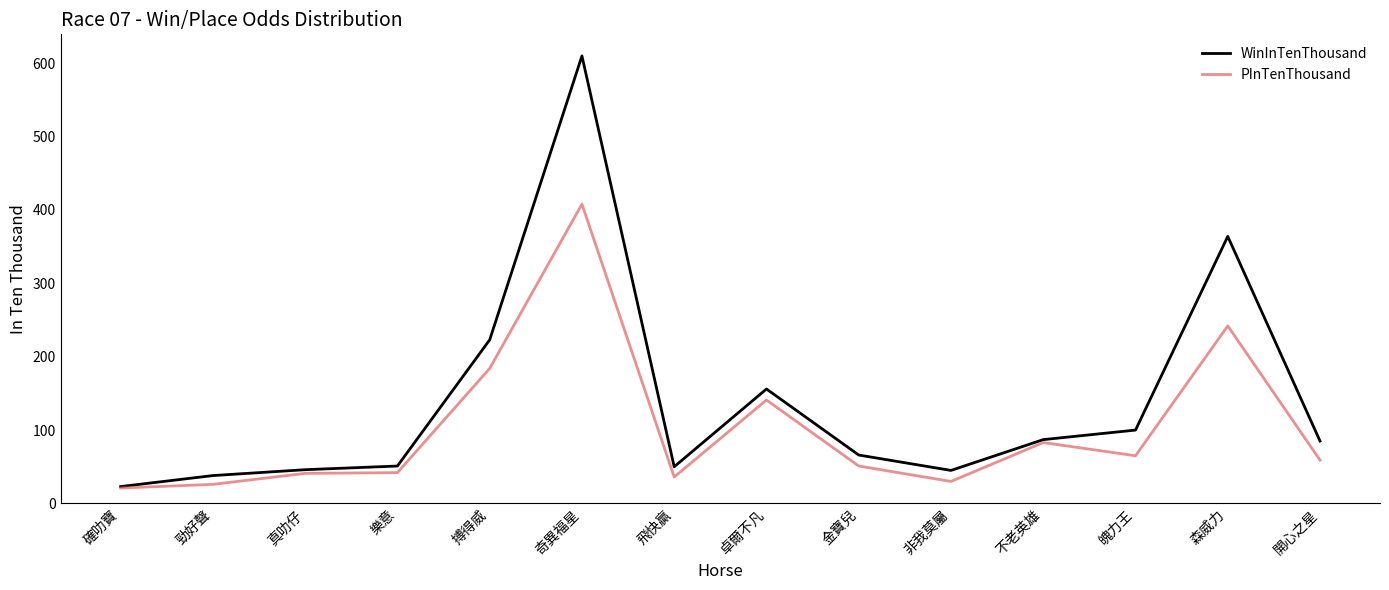

What is the lowest value of the WinInTenThousand series?

23